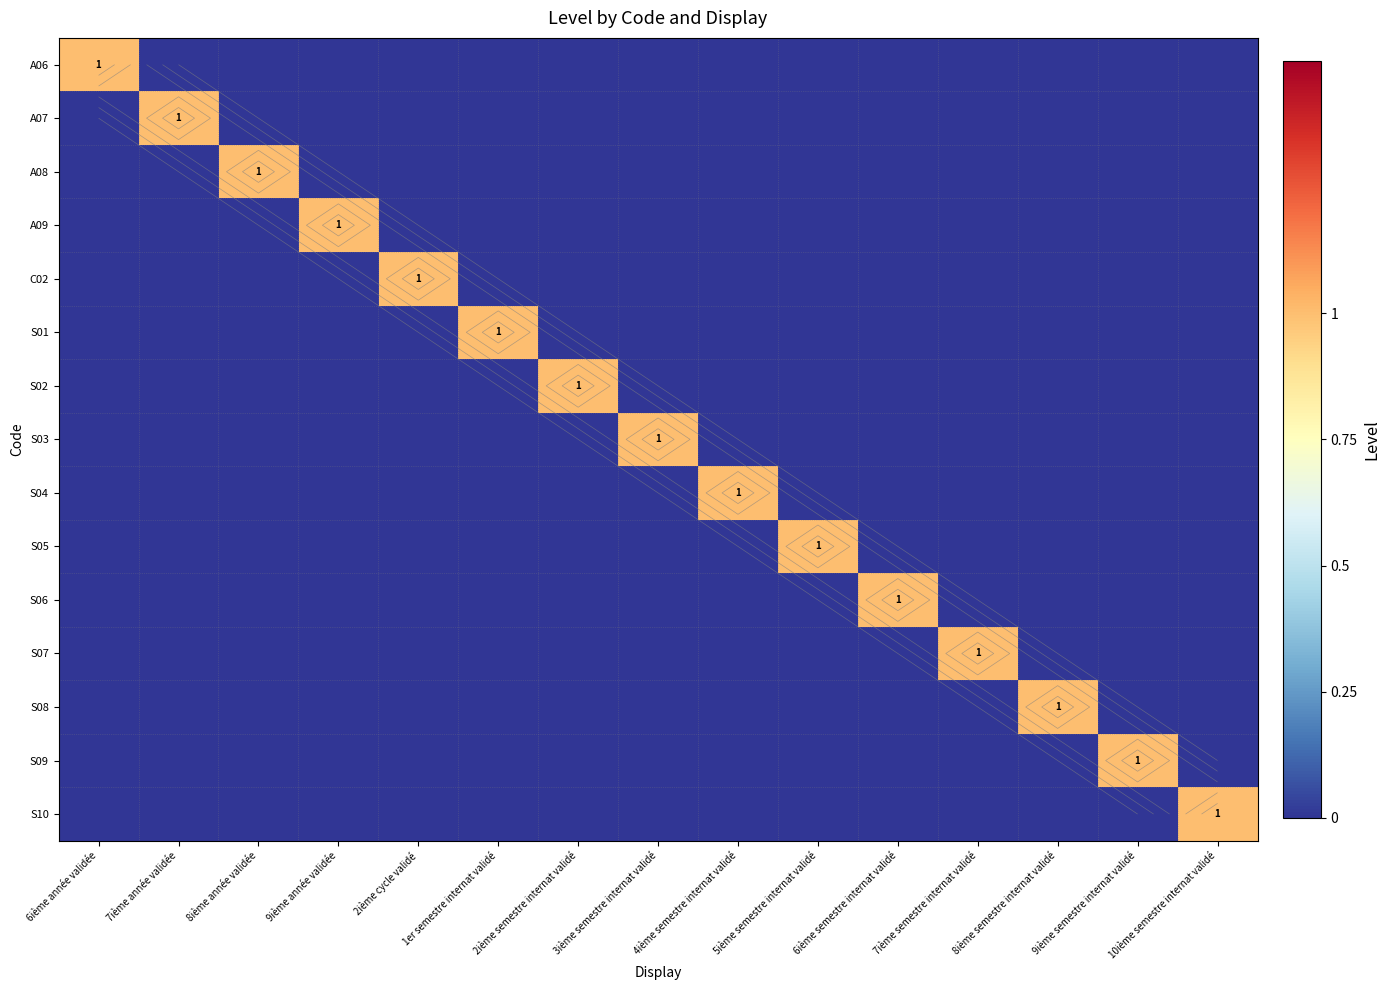

Is it true that S01 equals 1 at 1er semestre internat validé?

True